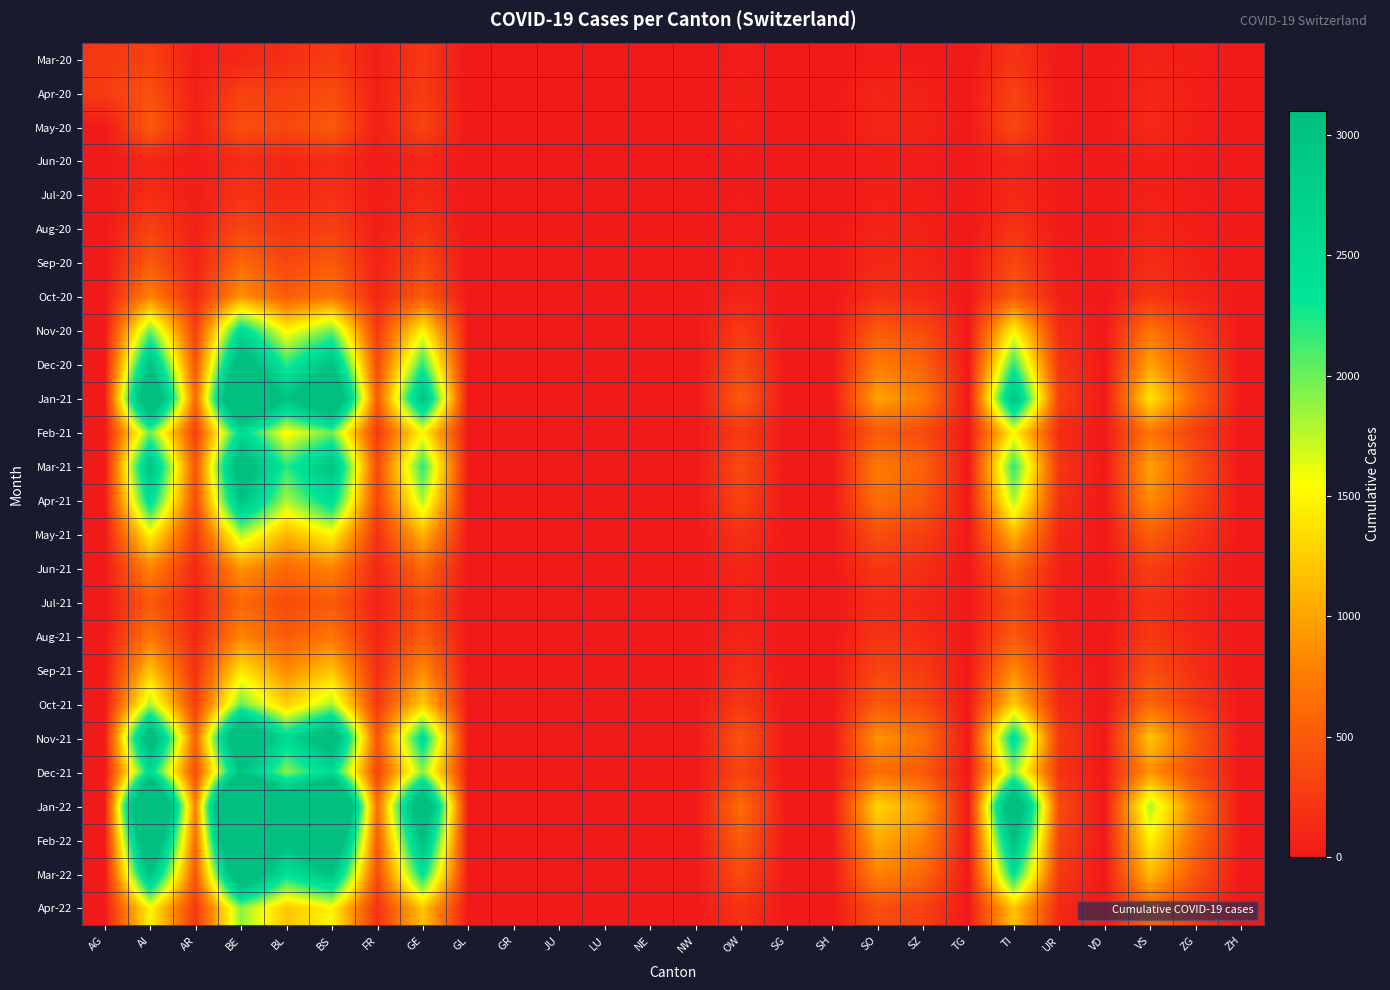

Which series has the largest range (max minus min)?

Jan-22